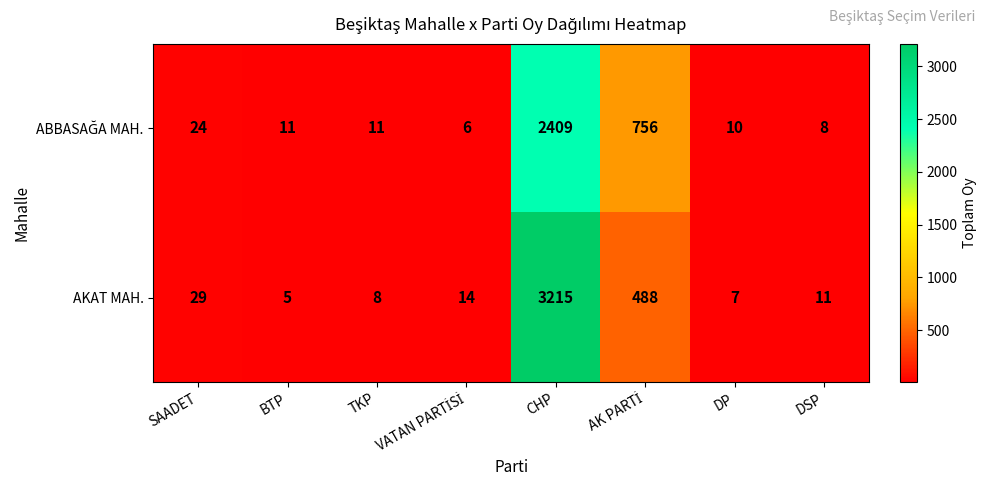

What is the difference between the maximum and second lowest values in the AKAT MAH. series?

3208